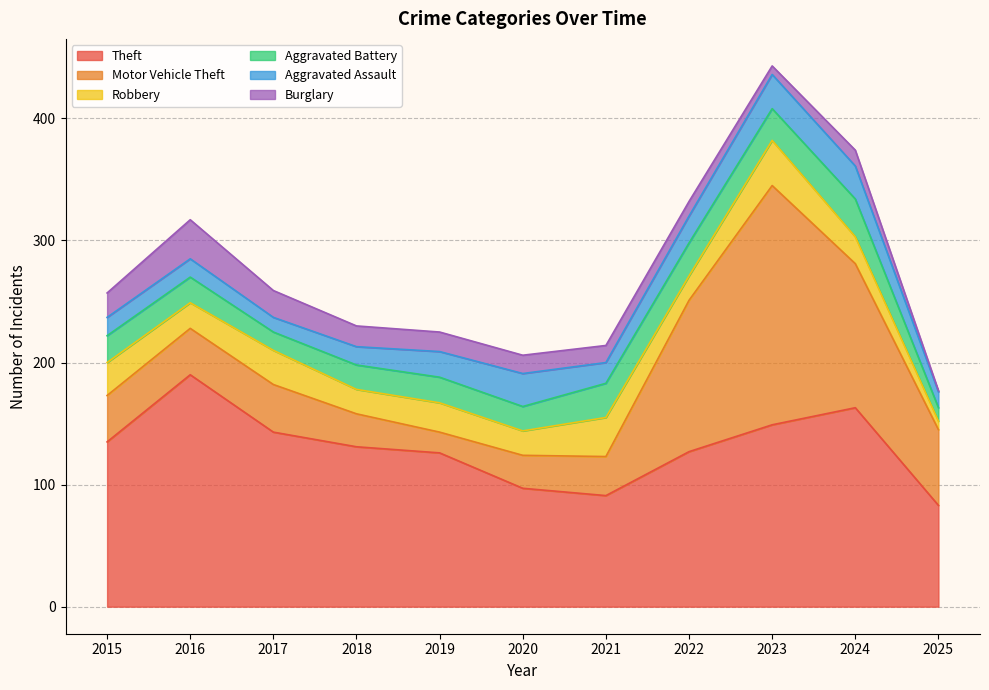

What is the value of the Burglary point at the 1st from the left?

20